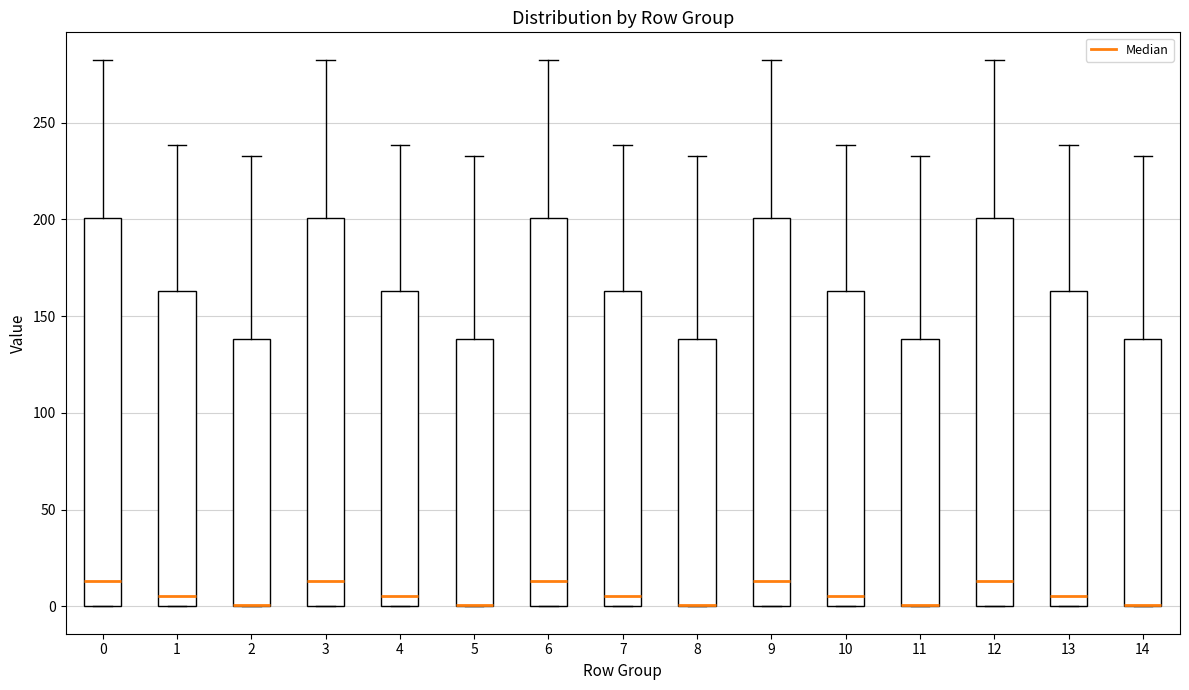

Reading left to right, read every box against the y-axis: the position of its median line, the range the box covers, and the ends of its whiskers. The values are not printed on the chart, so give them approximately, as read against the axis.

0: median 15, box 0 to 200, whiskers 0 to 280
1: median 5, box 0 to 165, whiskers 0 to 240
2: median 0 (drawn on the box's lower edge), box 0 to 140, whiskers 0 to 235
3: median 15, box 0 to 200, whiskers 0 to 280
4: median 5, box 0 to 165, whiskers 0 to 240
5: median 0 (drawn on the box's lower edge), box 0 to 140, whiskers 0 to 235
6: median 15, box 0 to 200, whiskers 0 to 280
7: median 5, box 0 to 165, whiskers 0 to 240
8: median 0 (drawn on the box's lower edge), box 0 to 140, whiskers 0 to 235
9: median 15, box 0 to 200, whiskers 0 to 280
10: median 5, box 0 to 165, whiskers 0 to 240
11: median 0 (drawn on the box's lower edge), box 0 to 140, whiskers 0 to 235
12: median 15, box 0 to 200, whiskers 0 to 280
13: median 5, box 0 to 165, whiskers 0 to 240
14: median 0 (drawn on the box's lower edge), box 0 to 140, whiskers 0 to 235